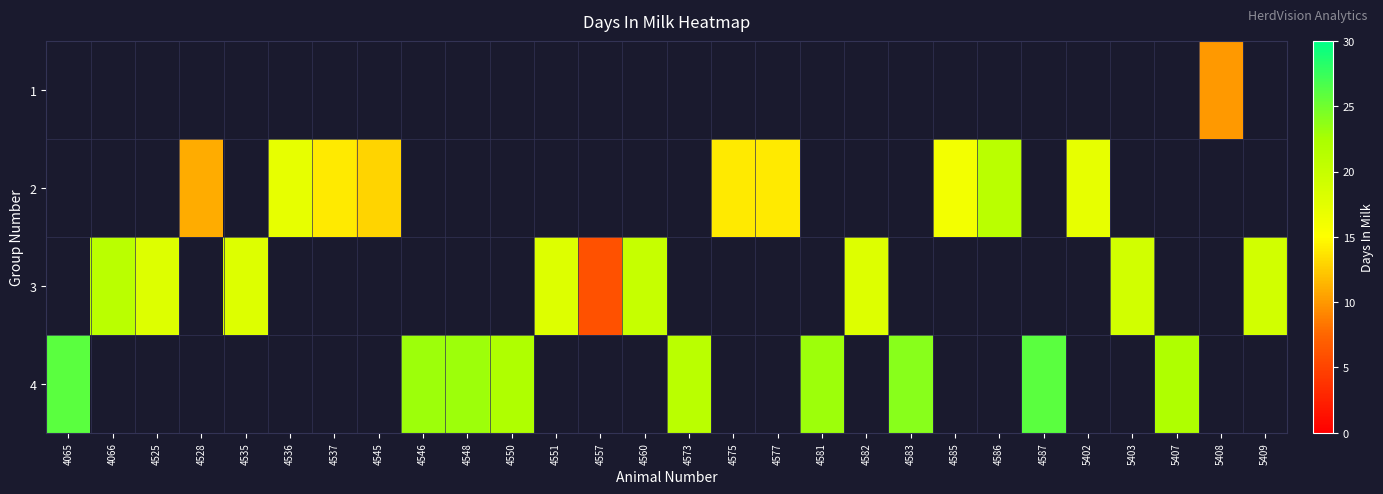

At which label is 4 closest to 23?

4546